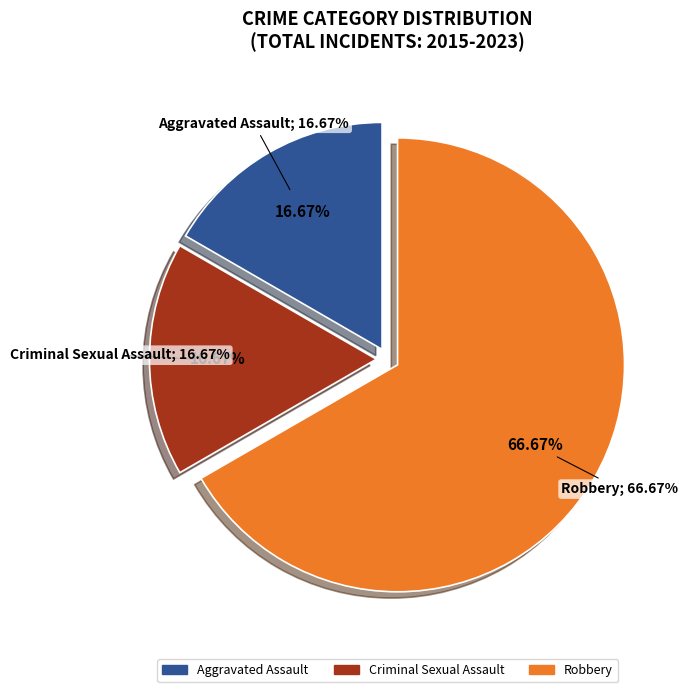

What portion of the pie excludes Criminal Sexual Assault?

83.3%